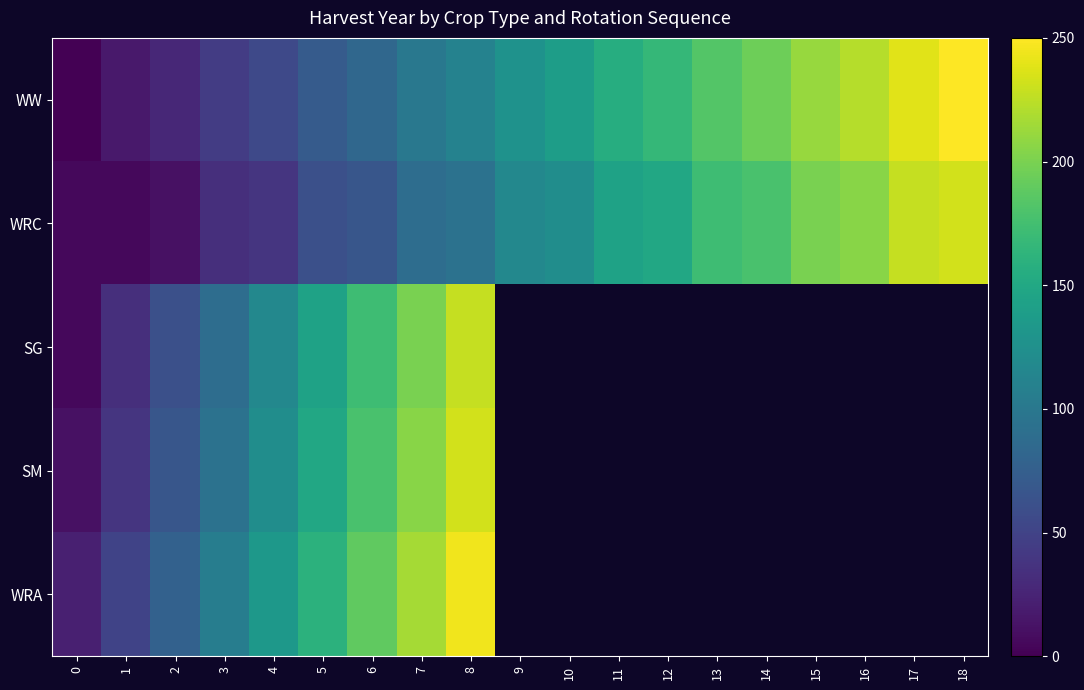

What is the difference between the SM values at 8 and 5?

83.3